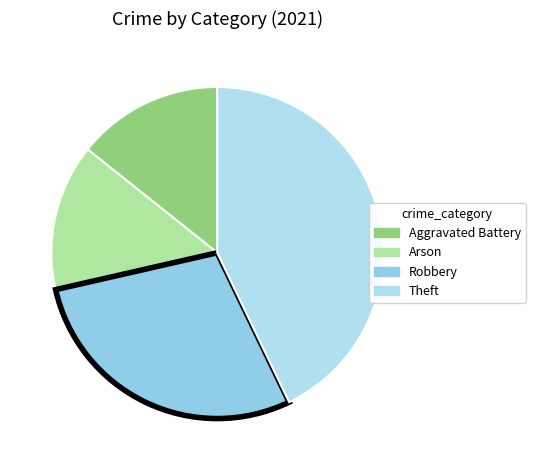

How many slices are in this pie chart?

4